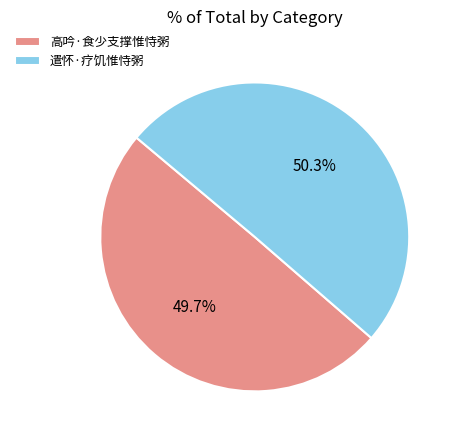

What percentage is the 遣怀·疗饥惟恃粥 slice, to the nearest percent?

50%